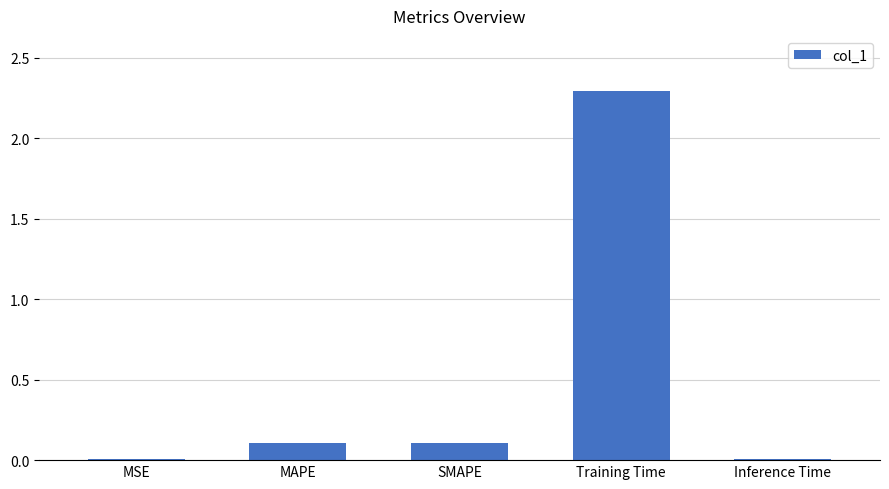

What is the sum of the values at Training Time and SMAPE?

2.4